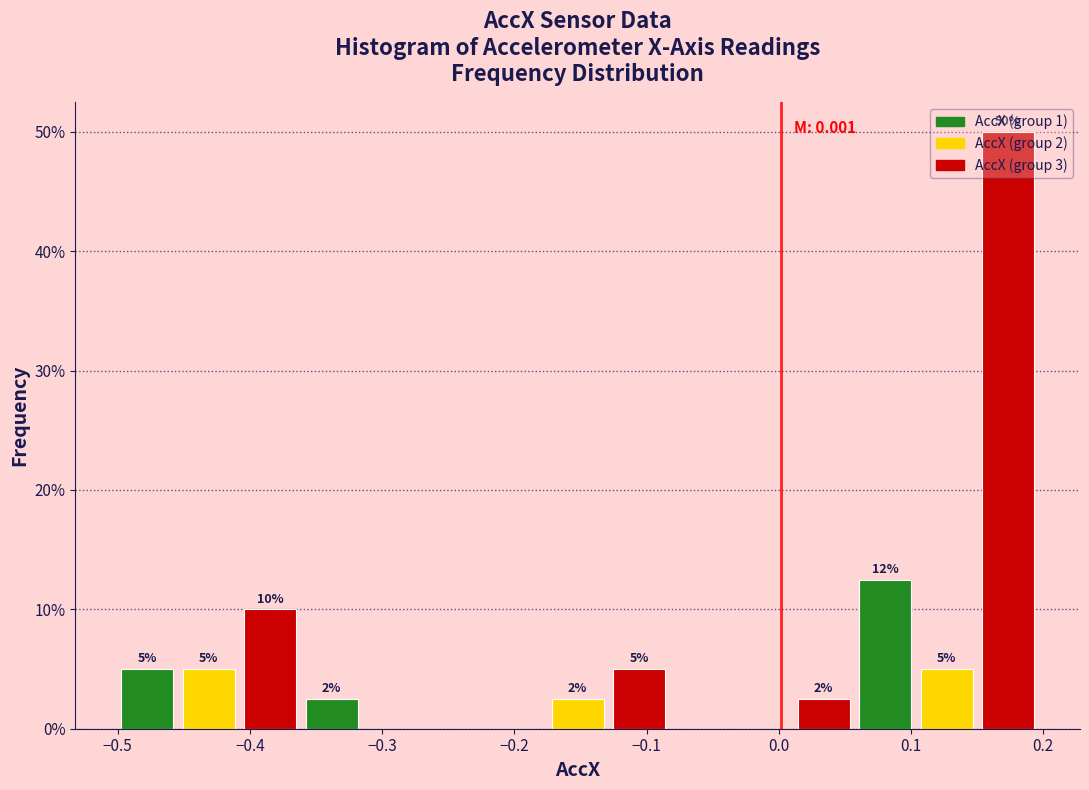

Over which range of the x-axis is the bar tallest?

0.15 to 0.20